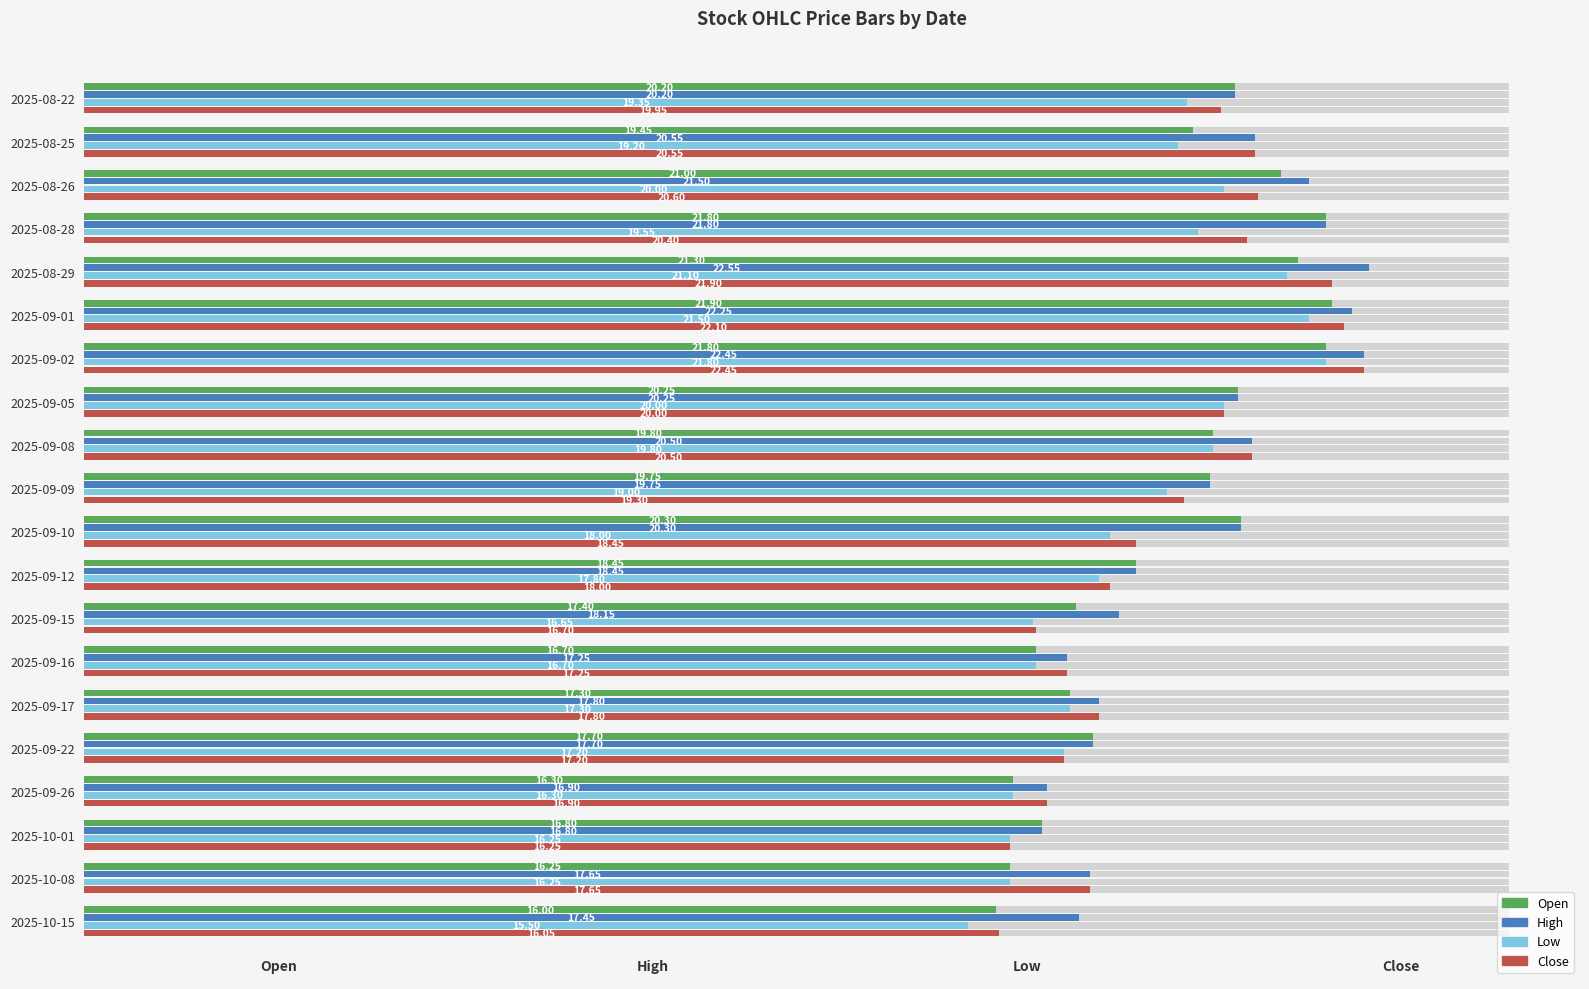

How many distinct data groups are displayed?

4